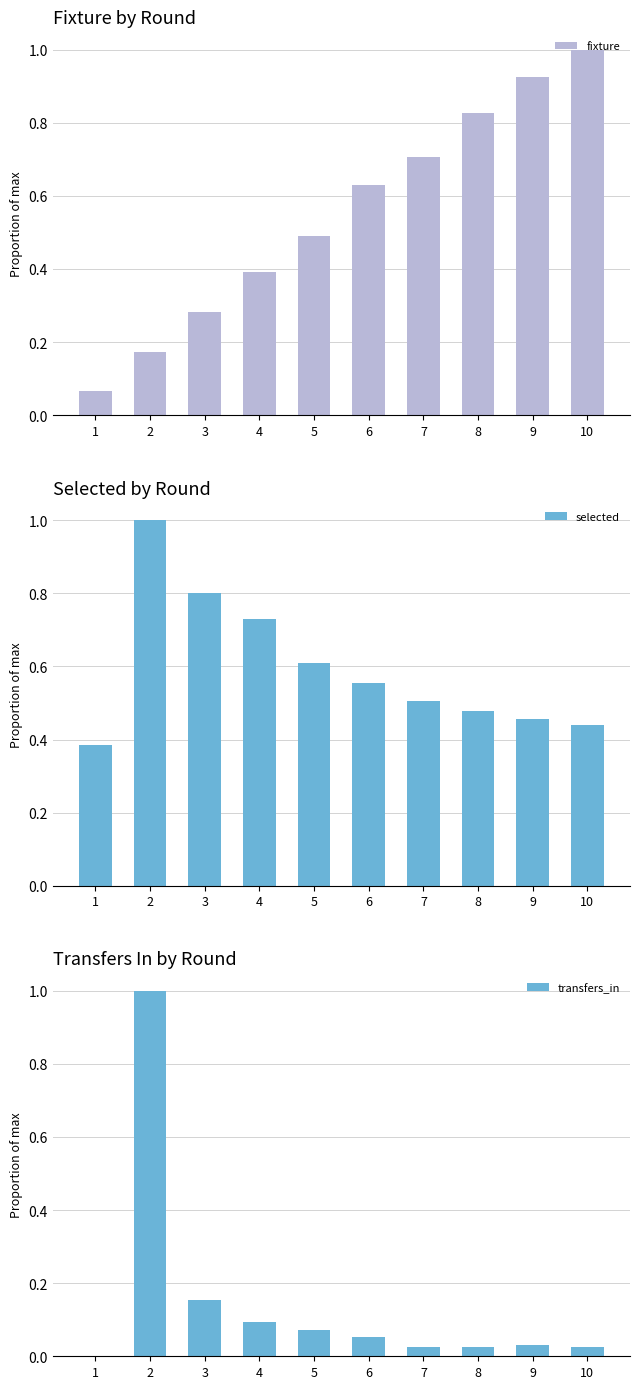

The value of transfers_in at 10 is 0.0. True or false?

True